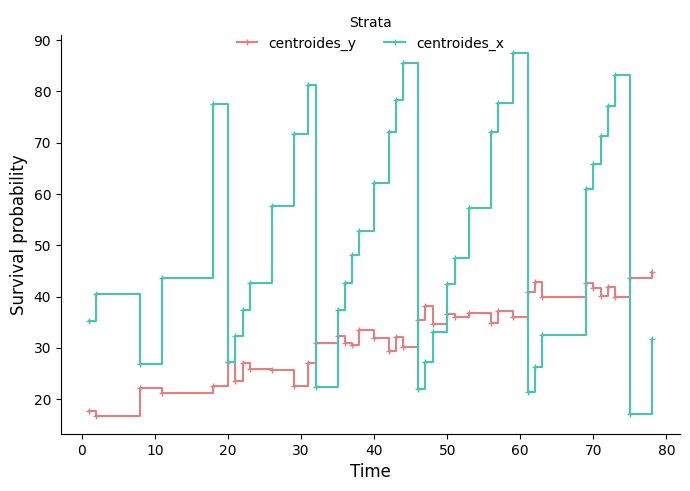

What is the value of the centroides_y point at the 1st from the left?

17.8